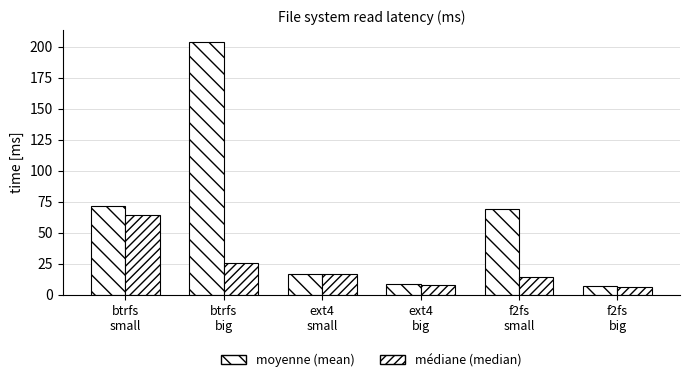

What is the minimum value for médiane (median)?

6.0